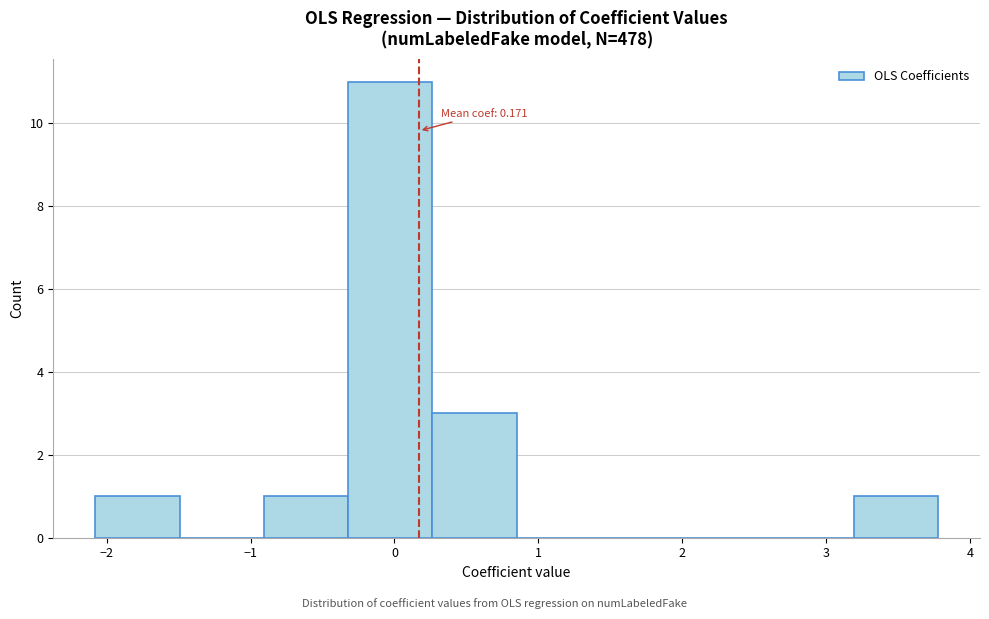

Which range on the x-axis has the tallest bar?

-0.3 to 0.3